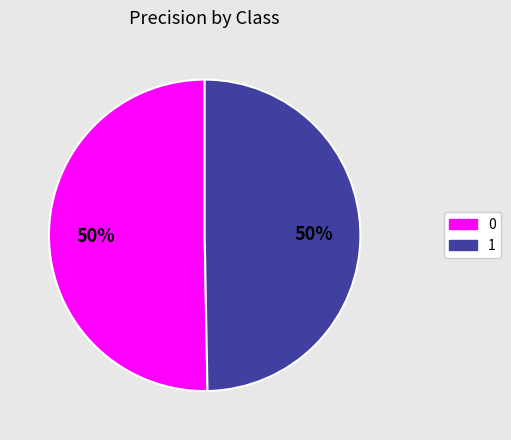

Do 0 and 1 together represent more than half of the pie?

Yes